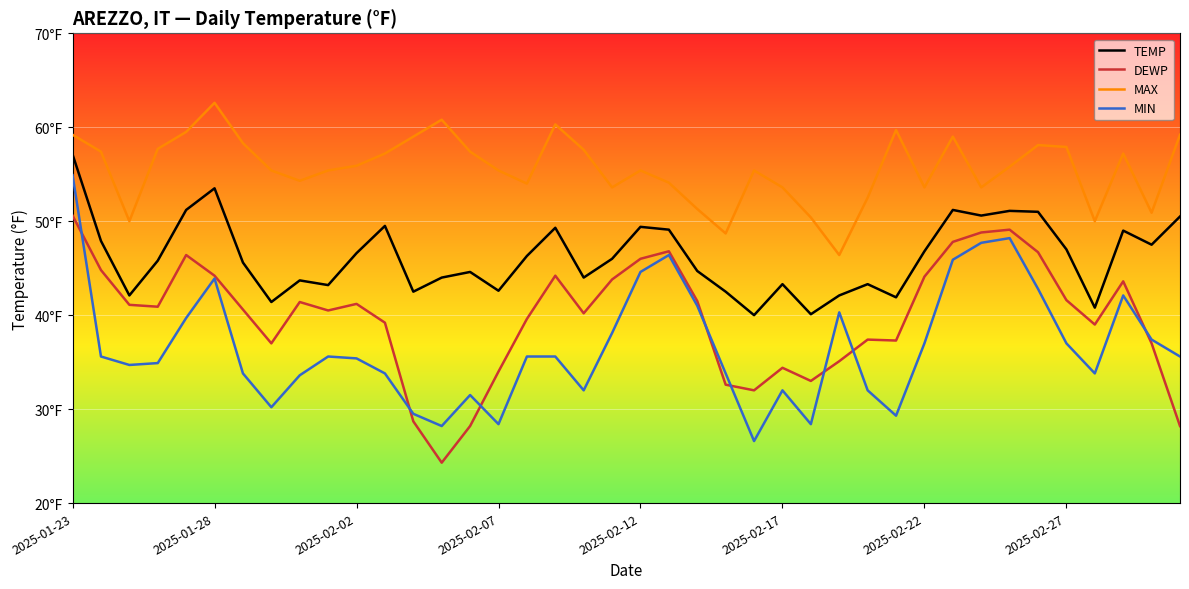

List the series in order of their peak value, highest first.

MAX, TEMP, MIN, DEWP